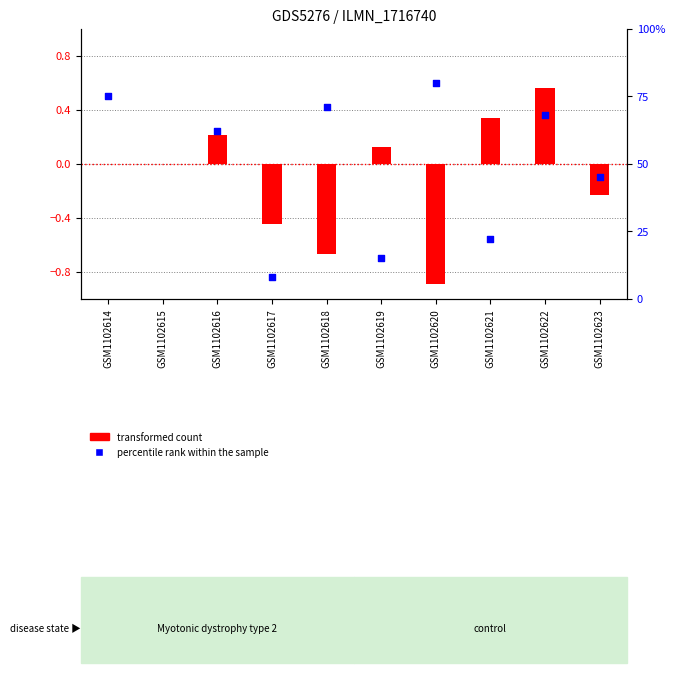

Which series has the largest total across all categories?

percentile rank within the sample